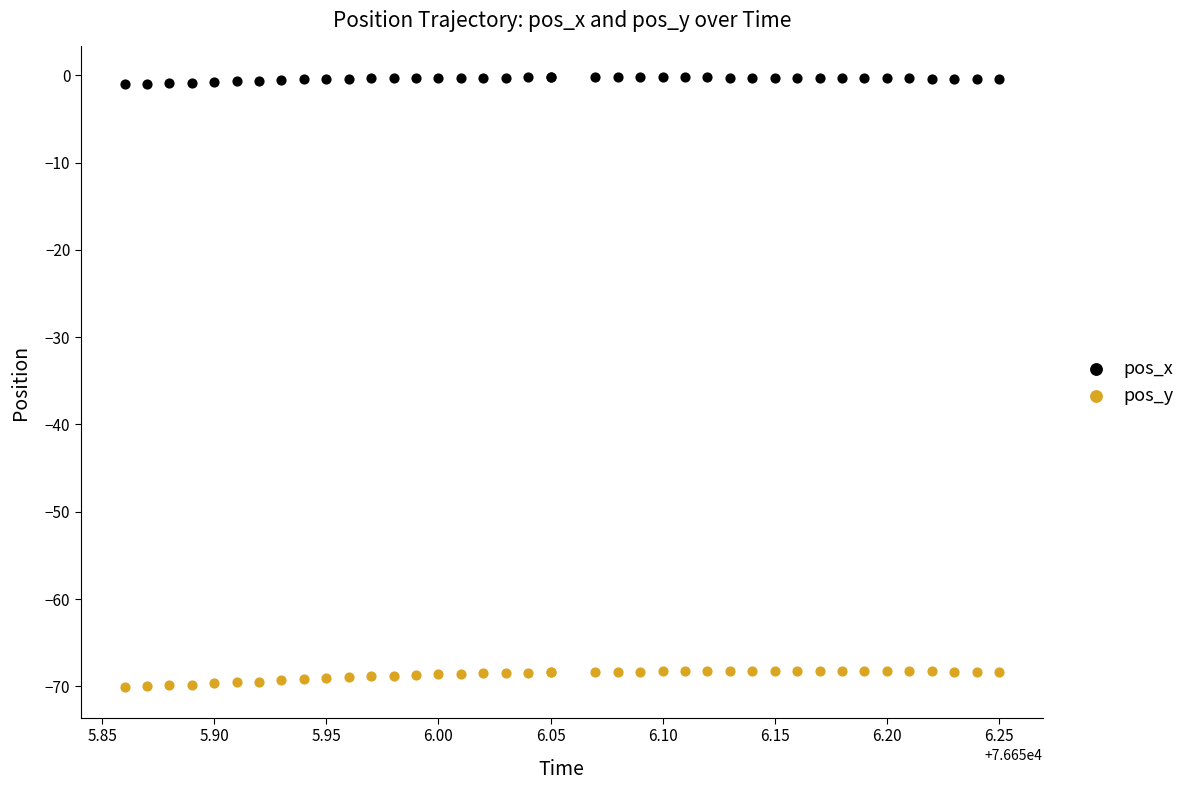

What are all the series names shown in the legend?

pos_x, pos_y